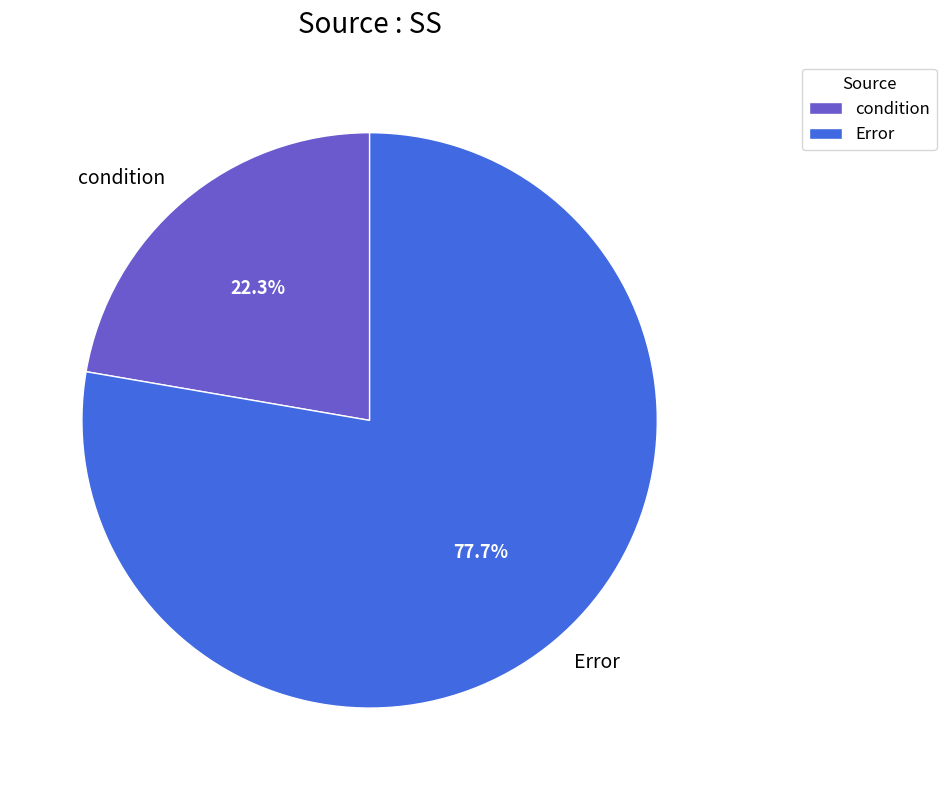

What is the ratio of the value at condition to the value at Error?

0.3